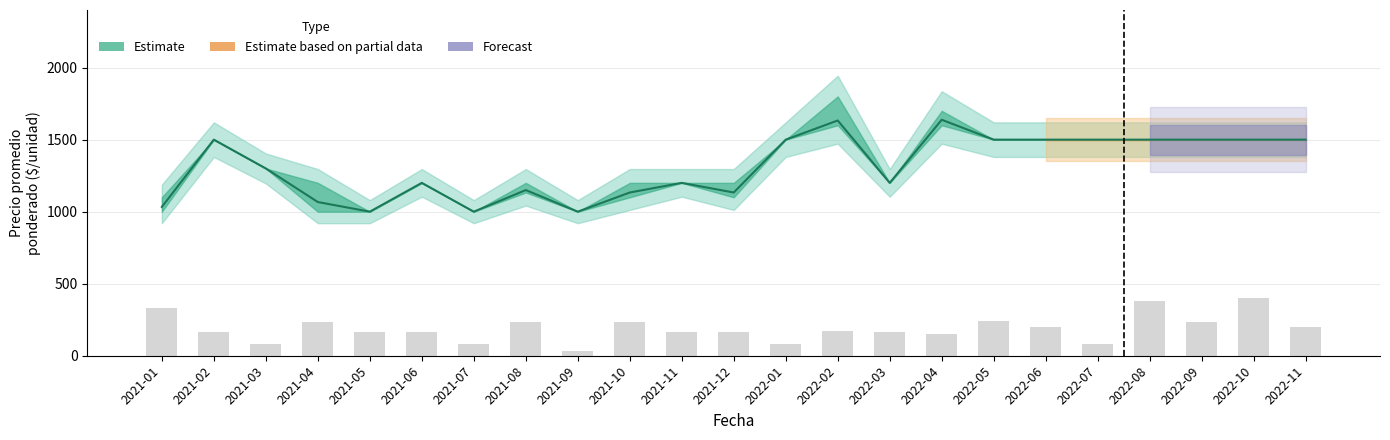

What position from the left is 2021-09?

9